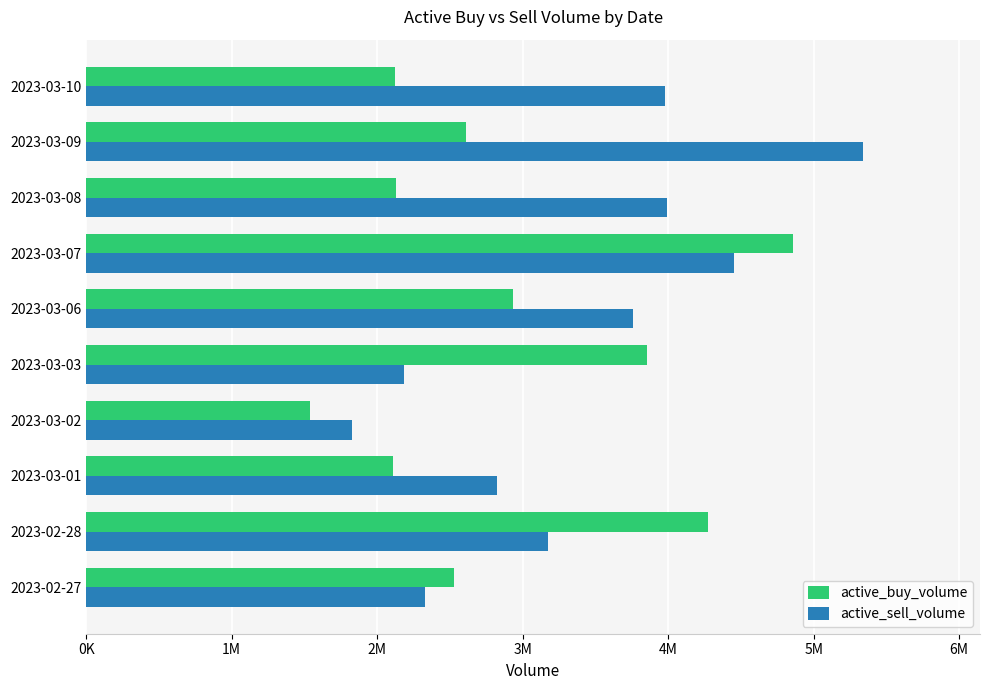

What is the difference between the maximum and second lowest values in the active_sell_volume series?

3157535